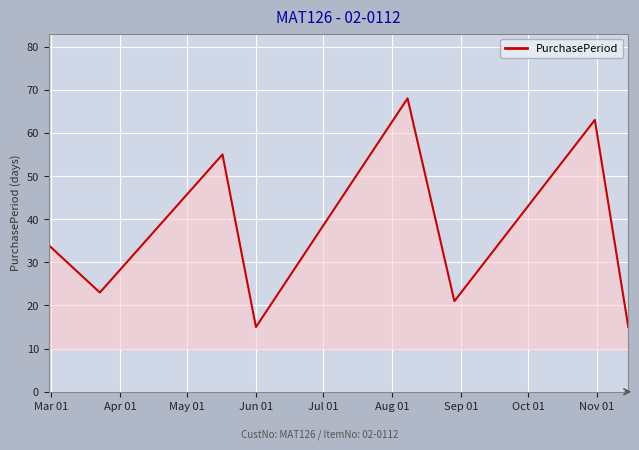

How many lines are shown in the chart?

1